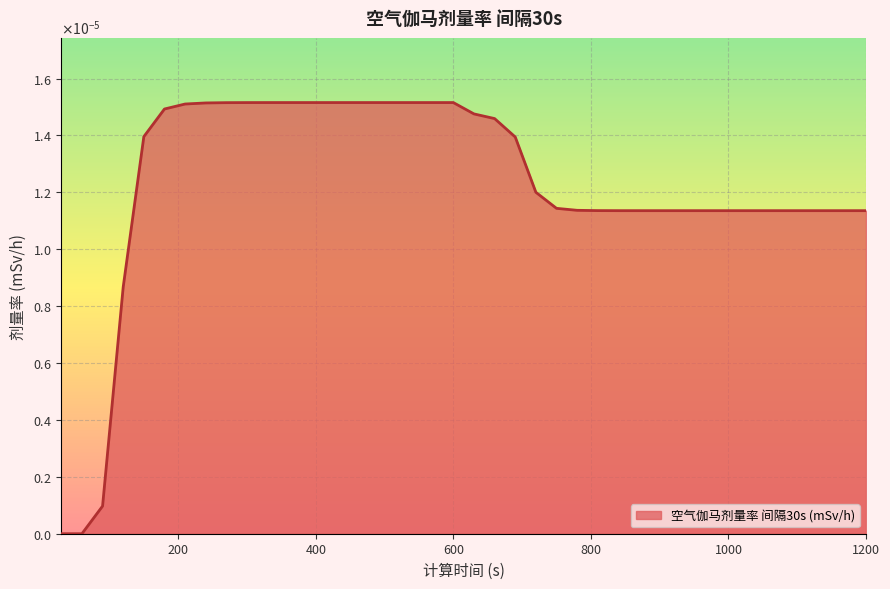

Does the chart display data point markers on the line(s)?

No